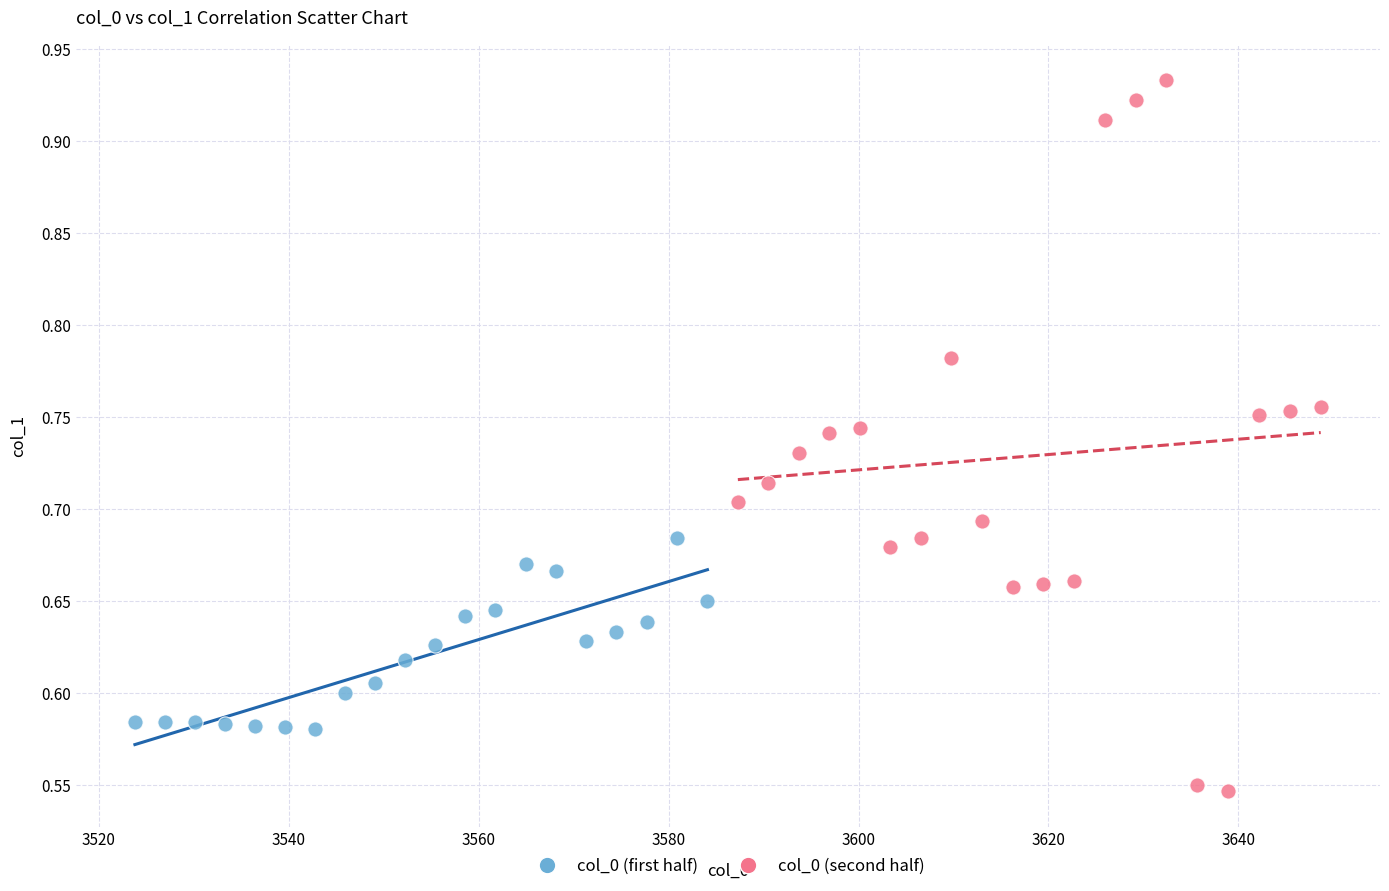

Which series contains the lowest Y value?

col_0 (second half)